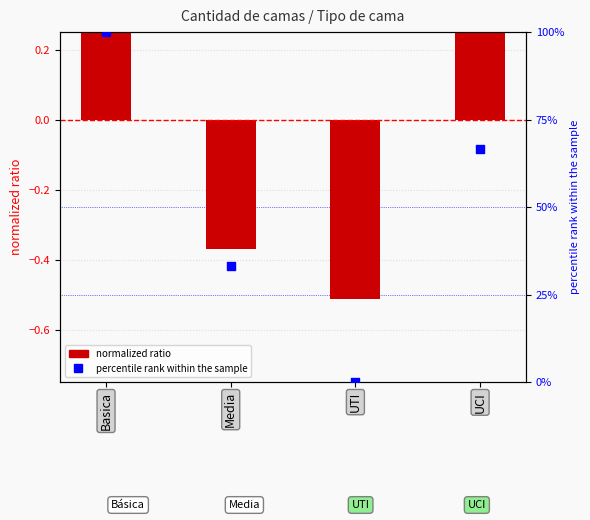

What is the total value across all series at Basica?

100.5